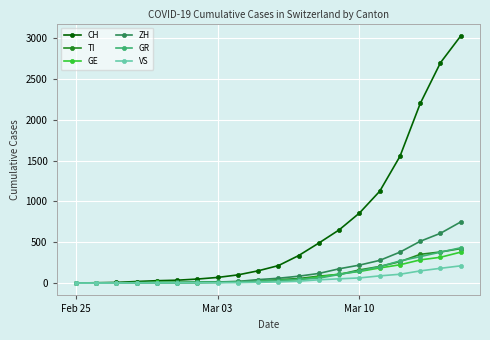

At how many categories does at least one series exceed 1617?

3